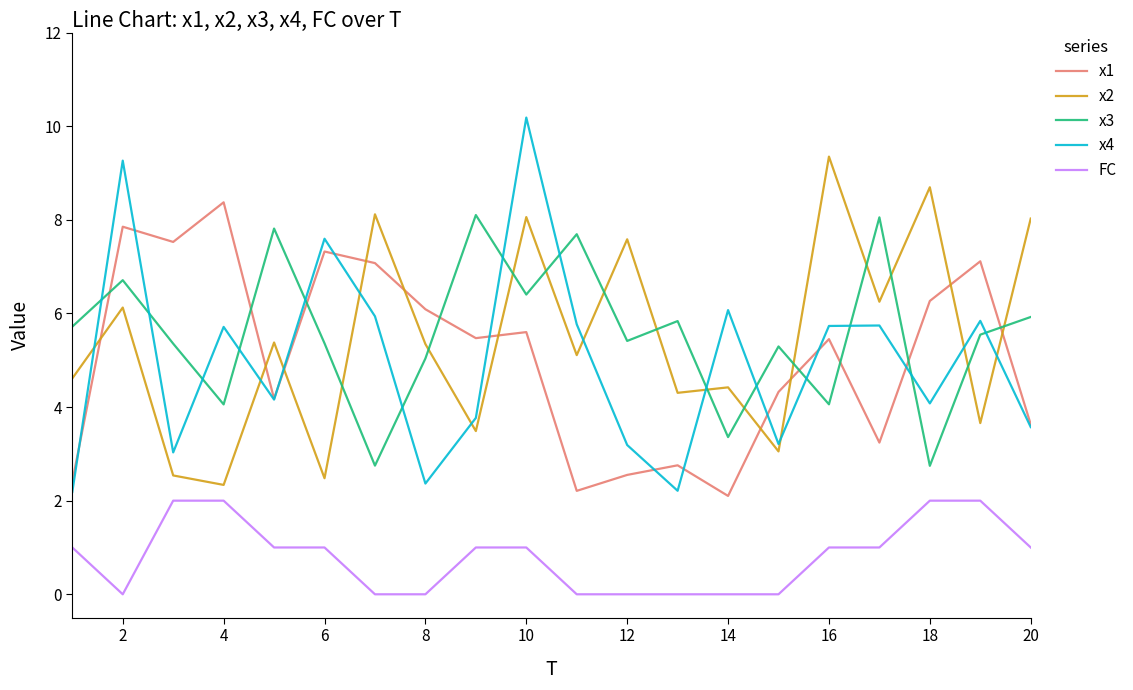

True or false: FC and x4 intersect in this chart.

False